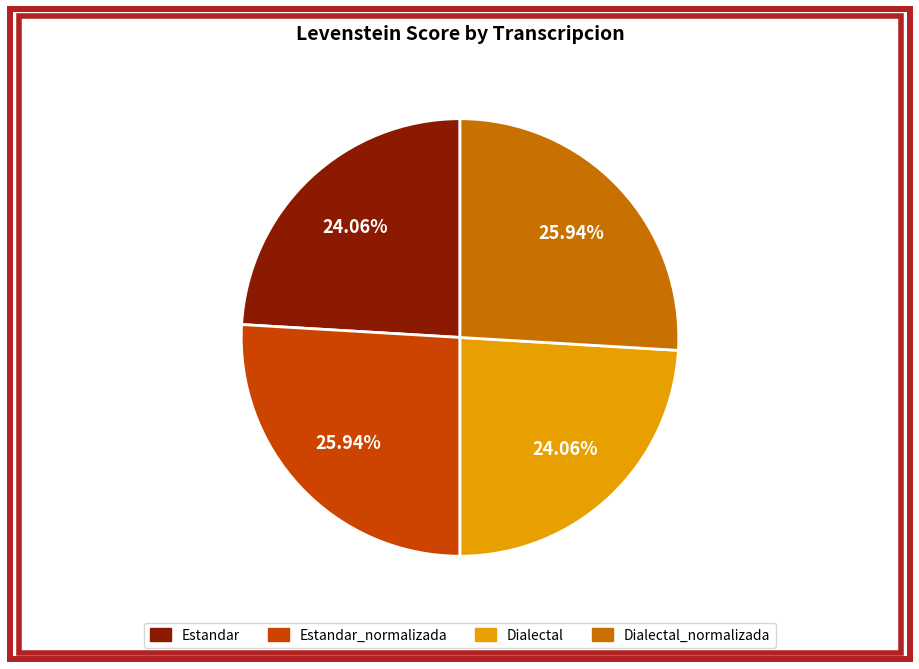

Is there a majority slice in this chart?

No